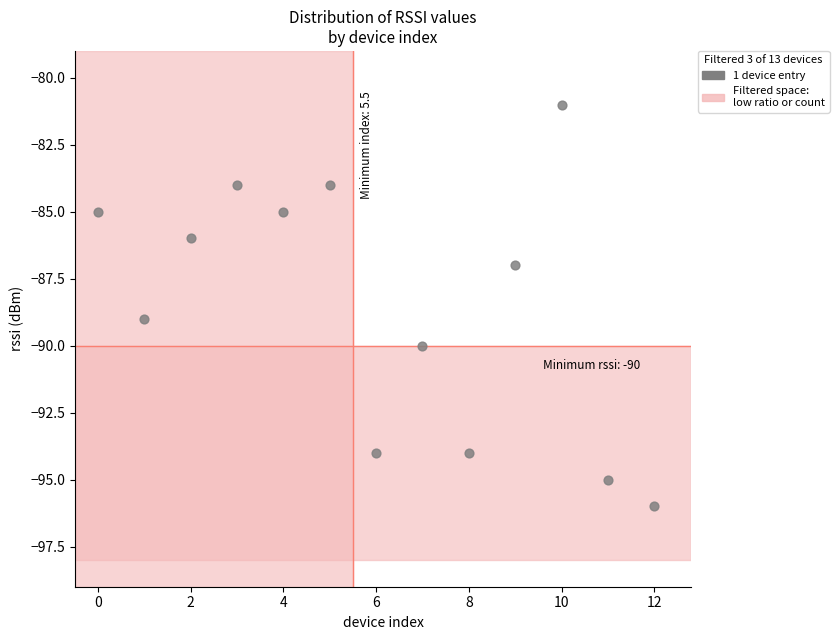

What is the range of Y values (max minus min)?

15